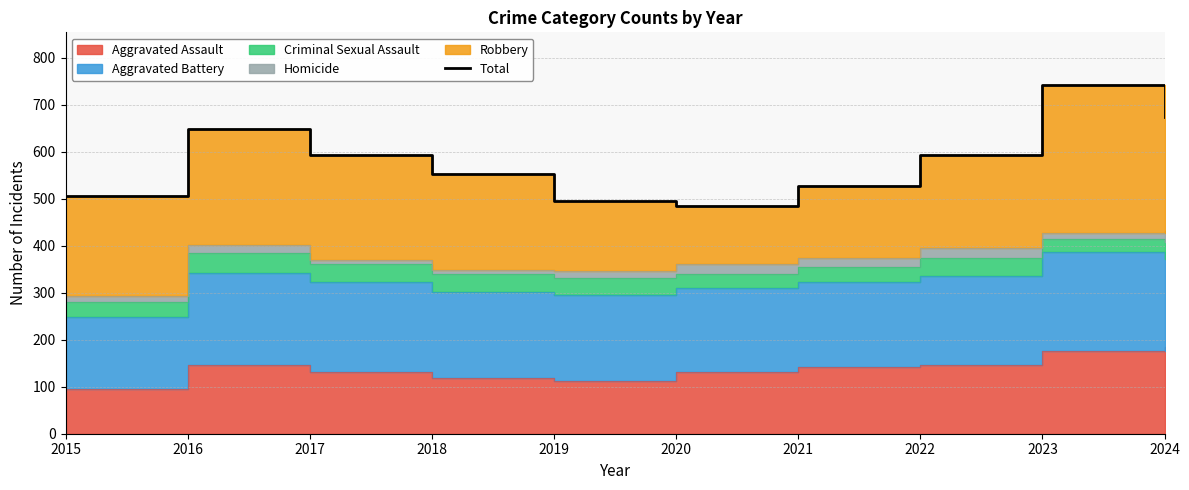

How many lines are shown in the chart?

1